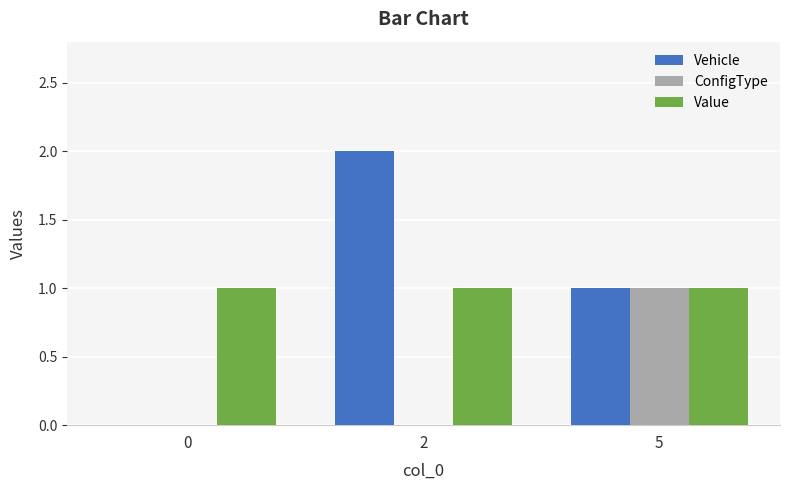

What is the sum of all Value values?

3